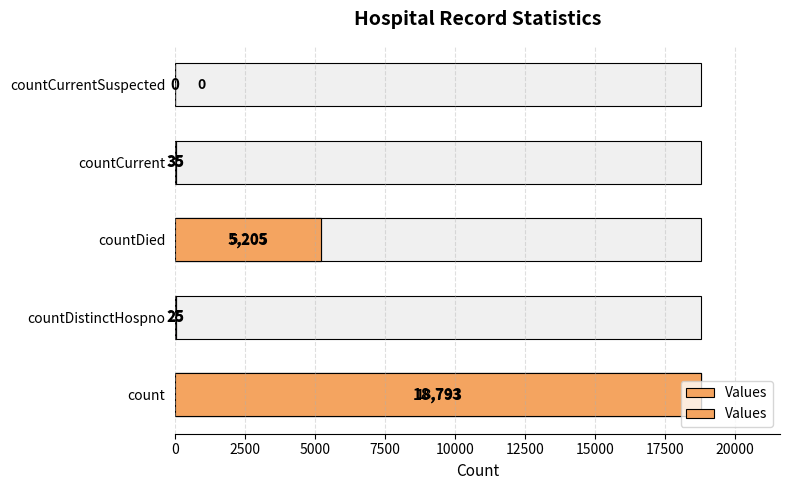

How many data points are less than 35?

2